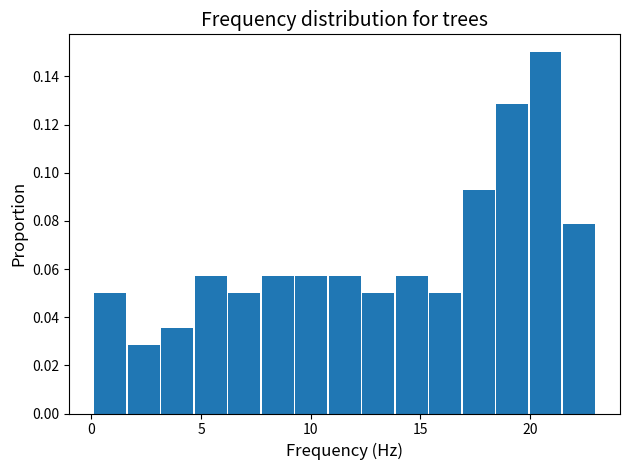

Read against the x-axis, roughly where is the centre of the tallest bar?

20.5